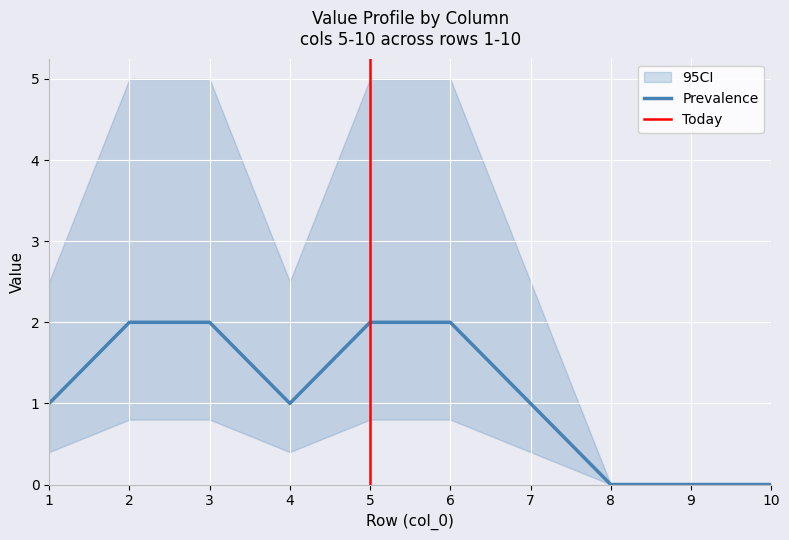

True or false: 7 has more than 1 points higher than both neighbors.

False